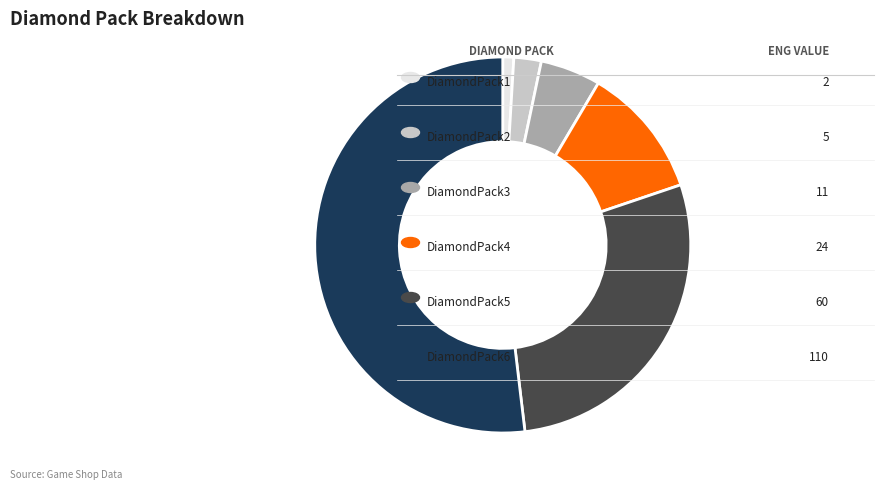

Is there any slice that represents more than half of the pie?

Yes